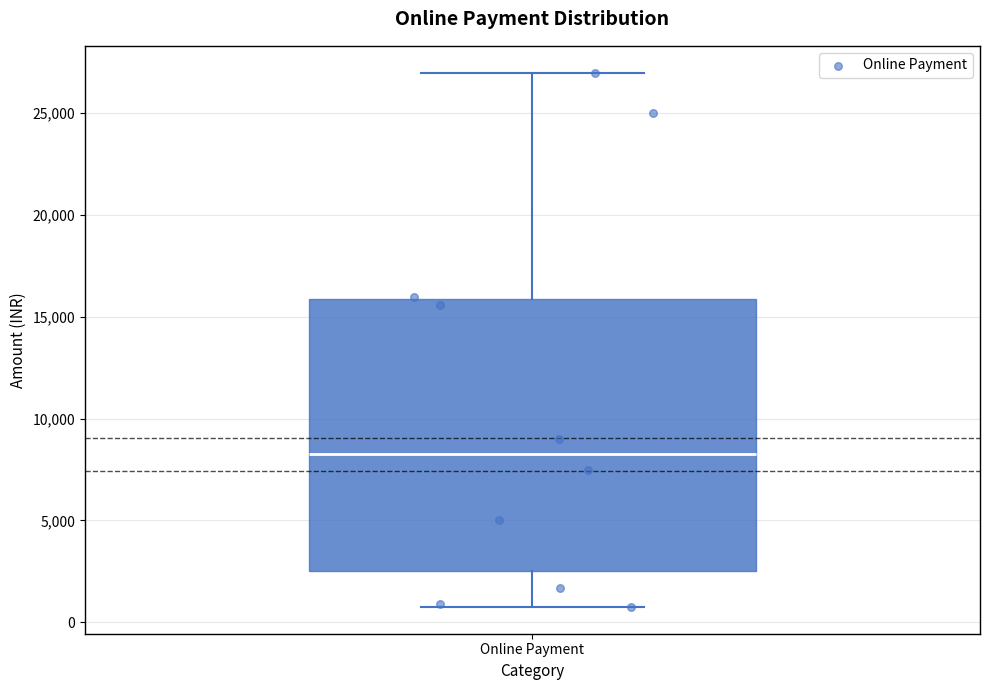

Transcribe this box plot: give where the median line is, the range the box spans, and where the two whiskers end, as read against the y-axis. The values are not printed on the chart, so give them approximately, as read against the axis.

median 8500, box 2500 to 16000, whiskers 1000 to 27000